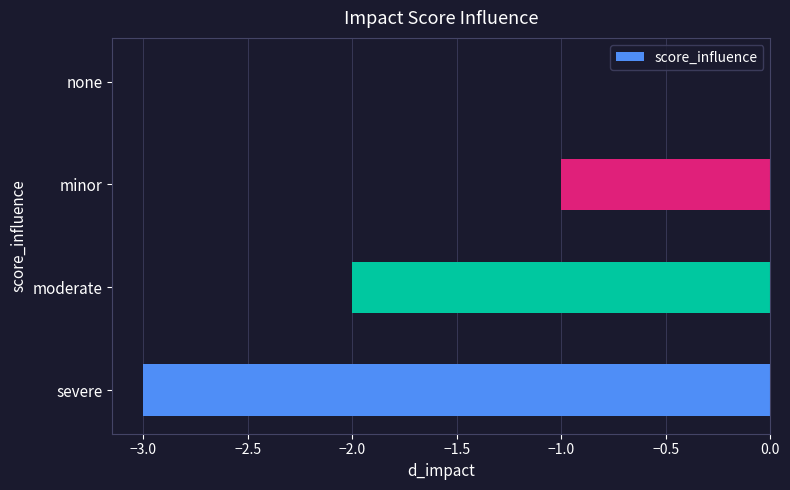

Which category has the highest value across all series?

none